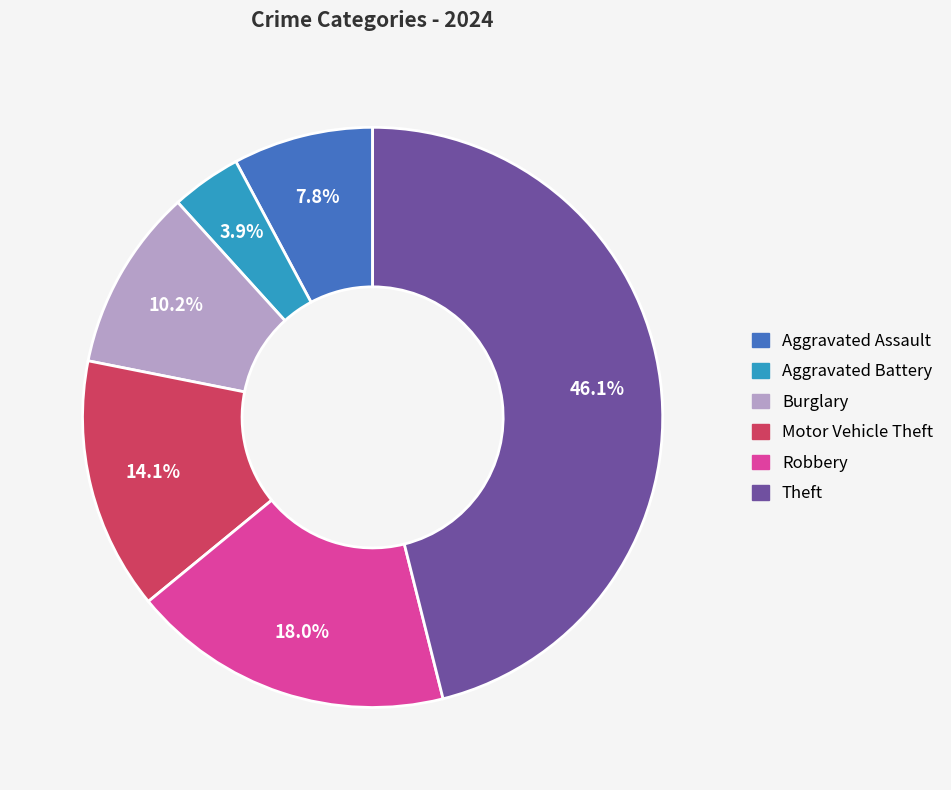

To the nearest percent, what is the average slice percentage?

17%